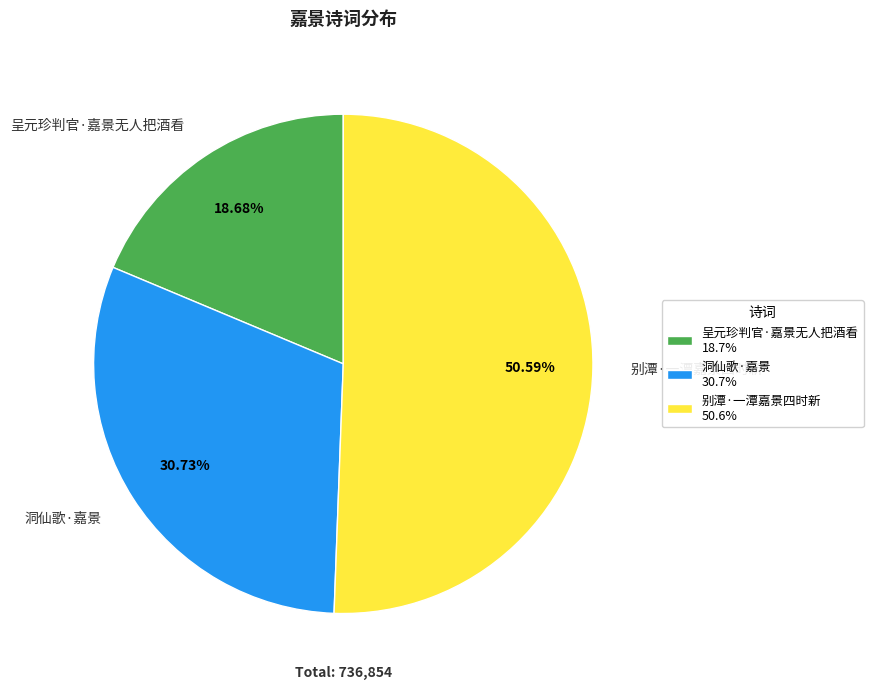

The 洞仙歌·嘉景 slice represents 31% of the pie. True or false?

True